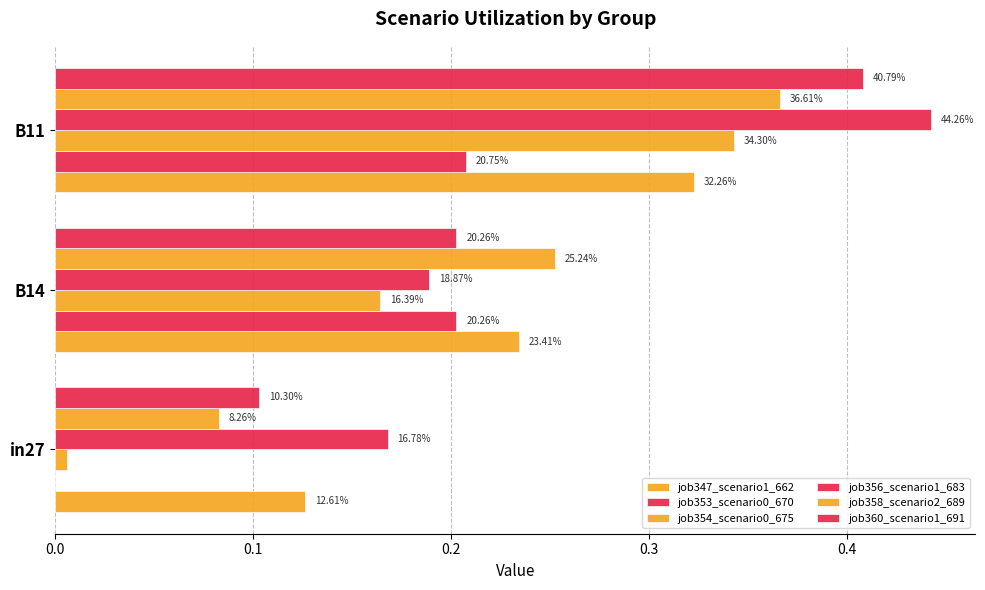

What is the sum of all job358_scenario2_689 values?

0.7